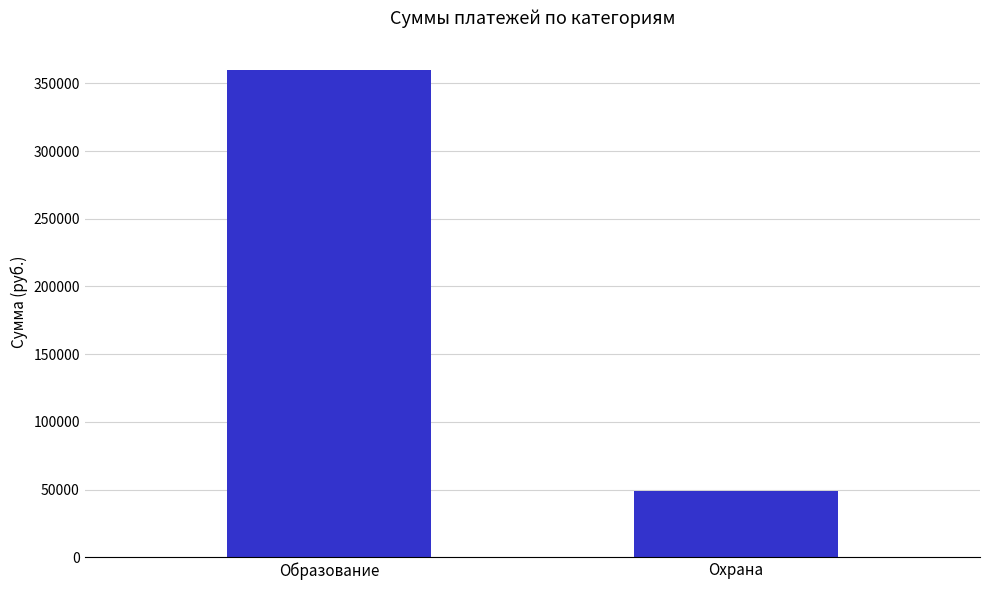

How many categories are shown in the chart?

2